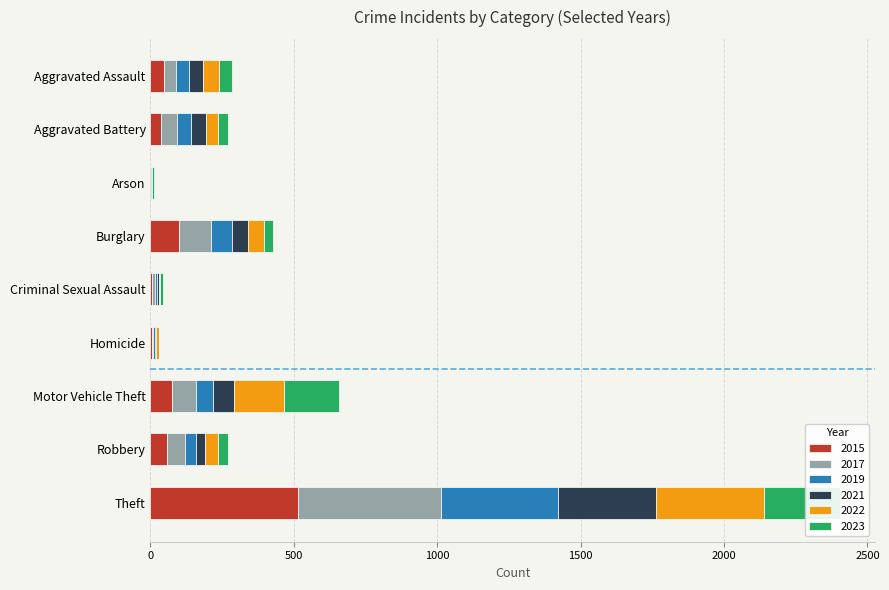

Reading left to right, list all the values displayed in this chart.

2015: Aggravated Assault=46	Aggravated Battery=38	Arson=1	Burglary=98	Criminal Sexual Assault=7	Homicide=6	Motor Vehicle Theft=75	Robbery=59	Theft=515
2017: Aggravated Assault=44	Aggravated Battery=54	Arson=2	Burglary=114	Criminal Sexual Assault=7	Homicide=4	Motor Vehicle Theft=82	Robbery=60	Theft=497
2019: Aggravated Assault=44	Aggravated Battery=51	Arson=0	Burglary=72	Criminal Sexual Assault=7	Homicide=5	Motor Vehicle Theft=60	Robbery=38	Theft=409
2021: Aggravated Assault=50	Aggravated Battery=49	Arson=1	Burglary=57	Criminal Sexual Assault=9	Homicide=4	Motor Vehicle Theft=75	Robbery=32	Theft=341
2022: Aggravated Assault=55	Aggravated Battery=42	Arson=3	Burglary=56	Criminal Sexual Assault=4	Homicide=9	Motor Vehicle Theft=175	Robbery=46	Theft=379
2023: Aggravated Assault=45	Aggravated Battery=36	Arson=4	Burglary=31	Criminal Sexual Assault=8	Homicide=1	Motor Vehicle Theft=191	Robbery=36	Theft=265